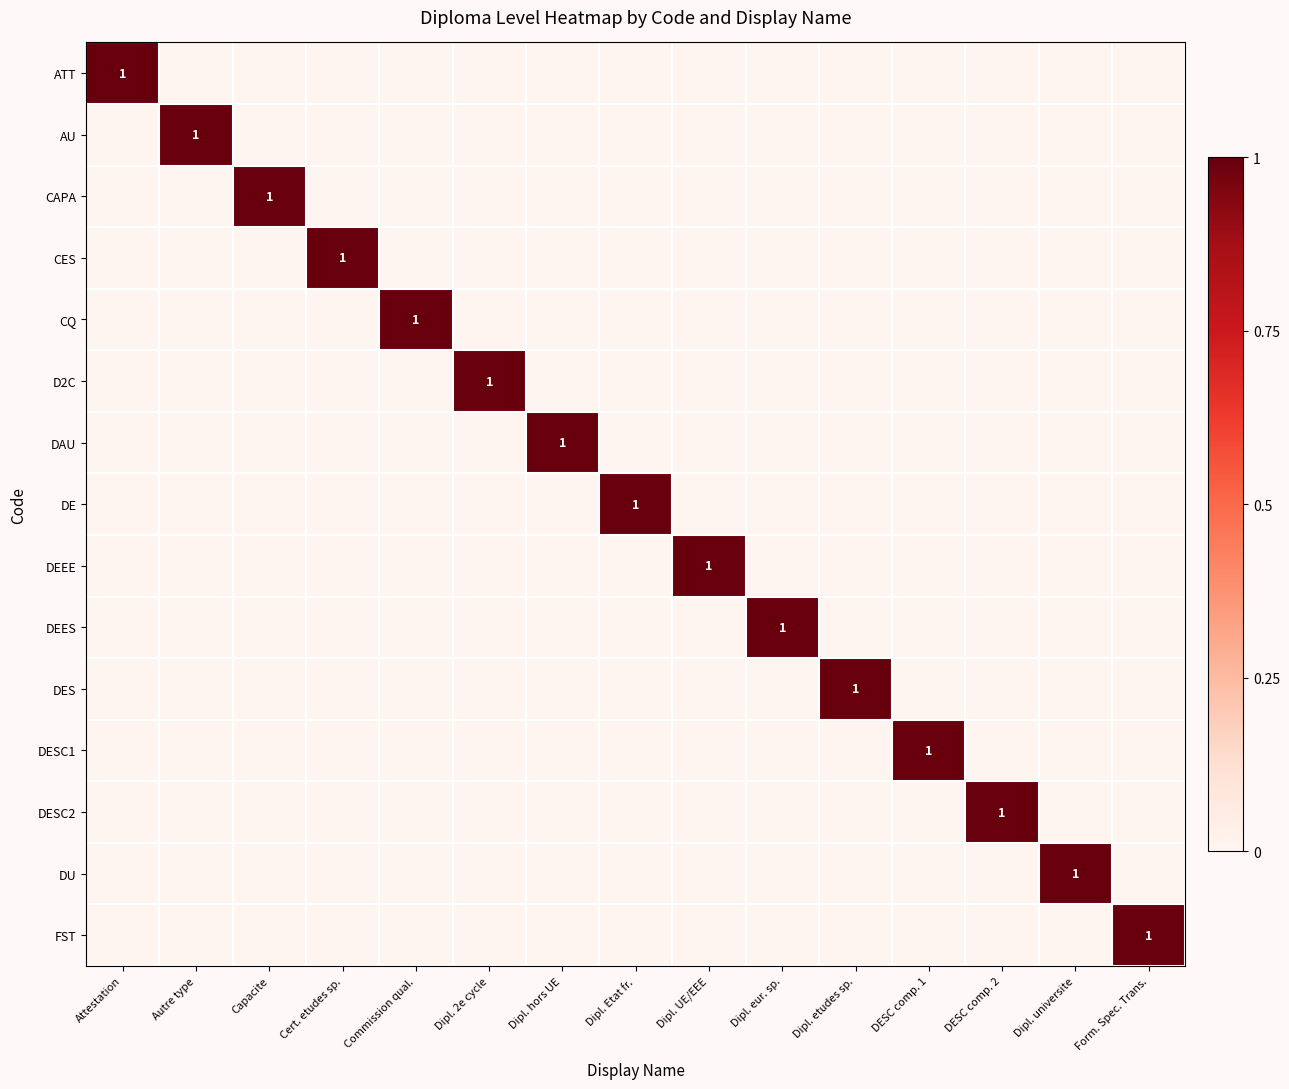

Where is D2C nearest to the value 0?

Attestation